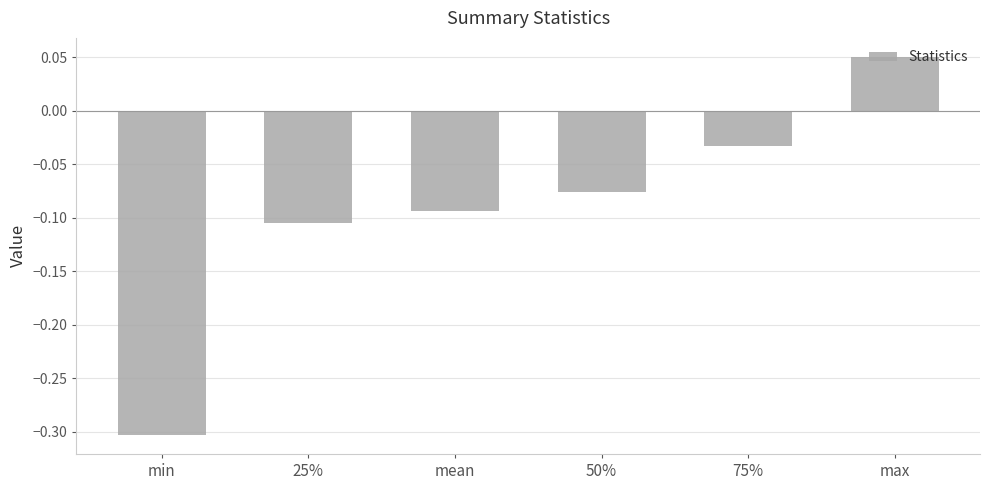

The chart shows a value of -0.3 at min. True or false?

True